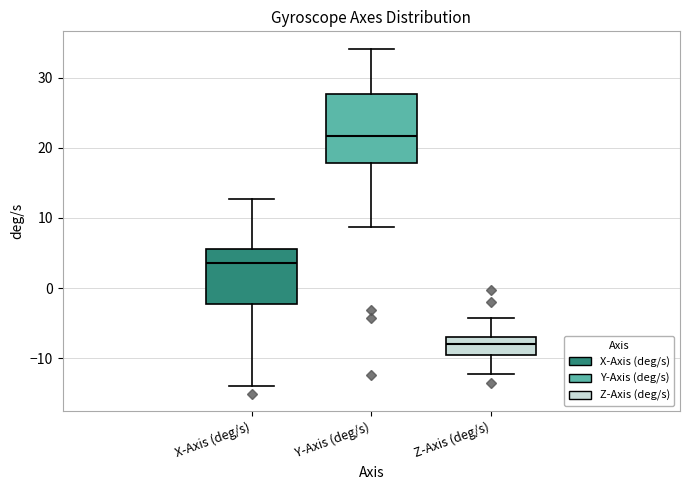

Reading left to right, transcribe this box plot: for each box, give where its median line is, the range the box spans, and where its two whiskers end, as read against the y-axis. The values are not printed on the chart, so give them approximately, as read against the axis.

X-Axis (deg/s): median 4, box -2 to 6, whiskers -14 to 13
Y-Axis (deg/s): median 22, box 18 to 28, whiskers 9 to 34
Z-Axis (deg/s): median -8, box -10 to -7, whiskers -12 to -4